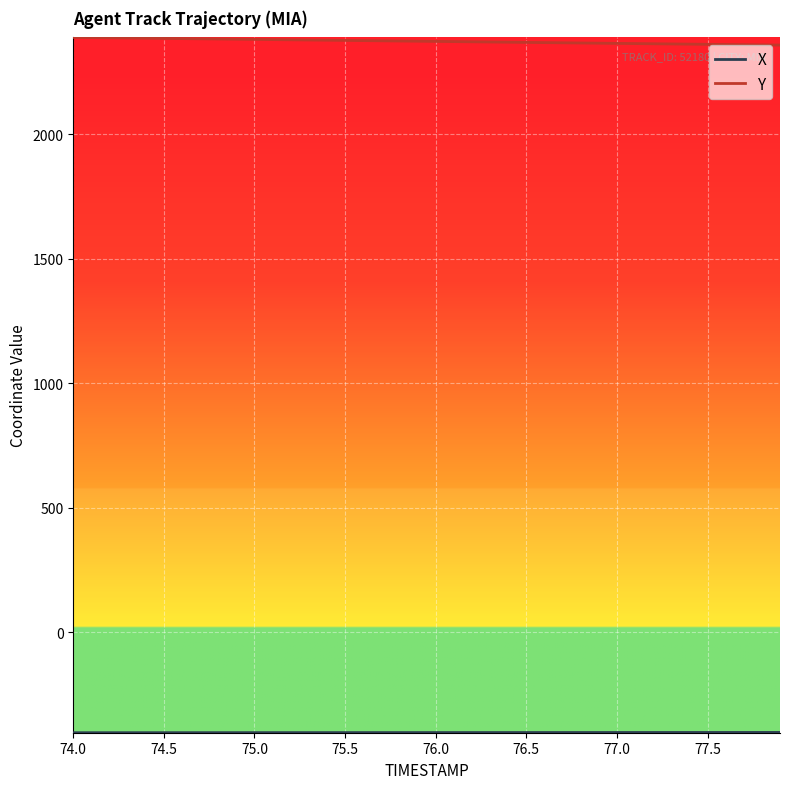

What is the lowest value of the Y series?

2357.3